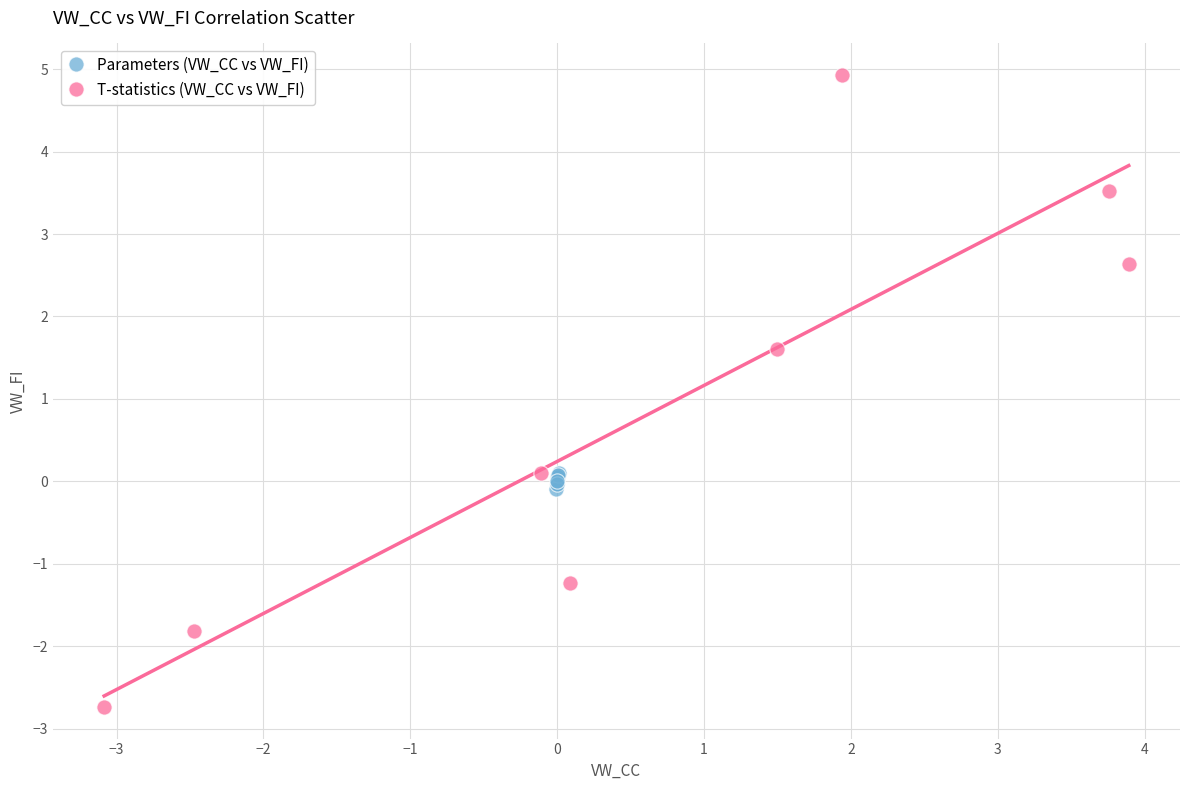

Which series contains the highest Y value?

T-statistics (VW_CC vs VW_FI)